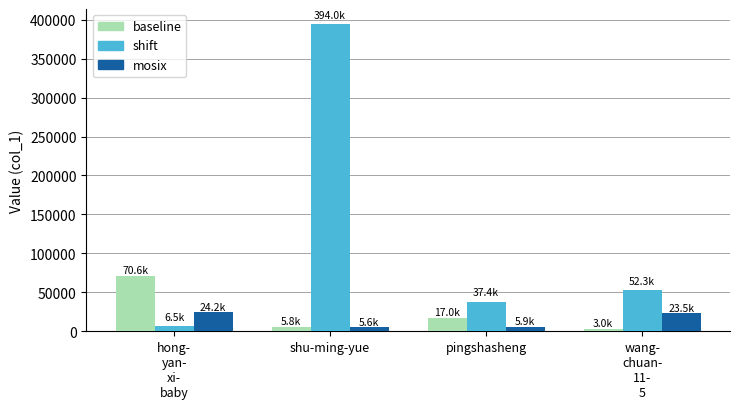

What is the maximum value shown in the chart?

393961